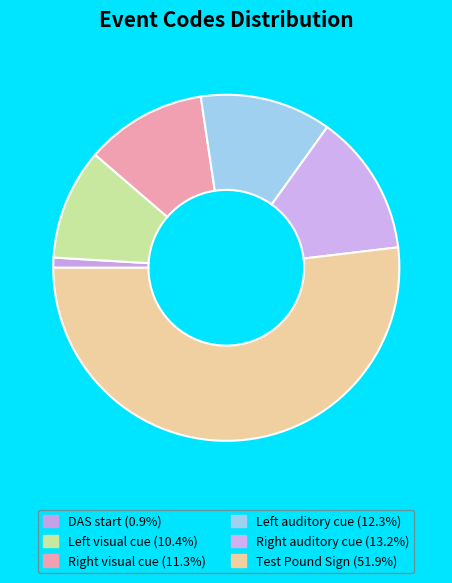

Which category accounts for the majority?

Test Pound Sign